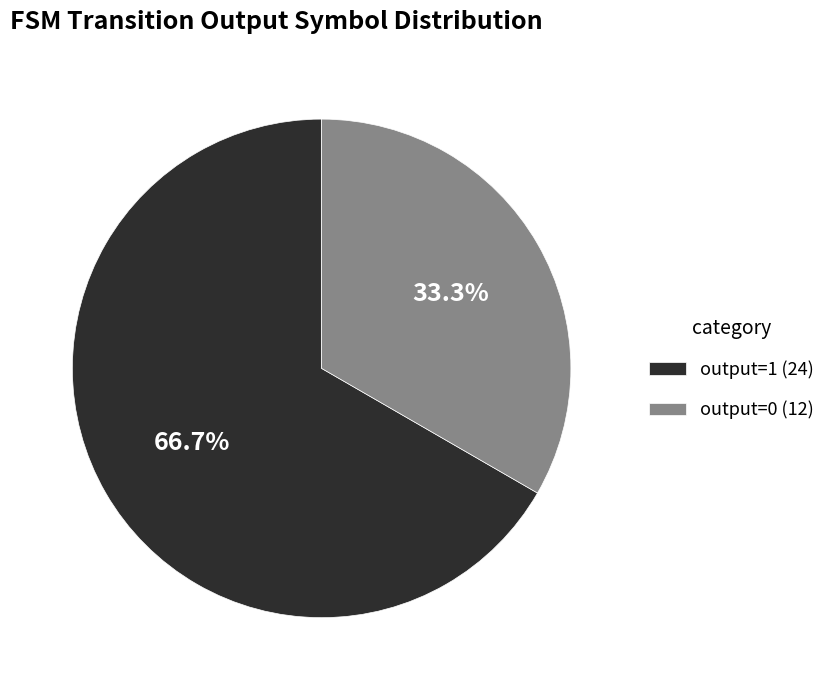

Is there a majority slice in this chart?

Yes